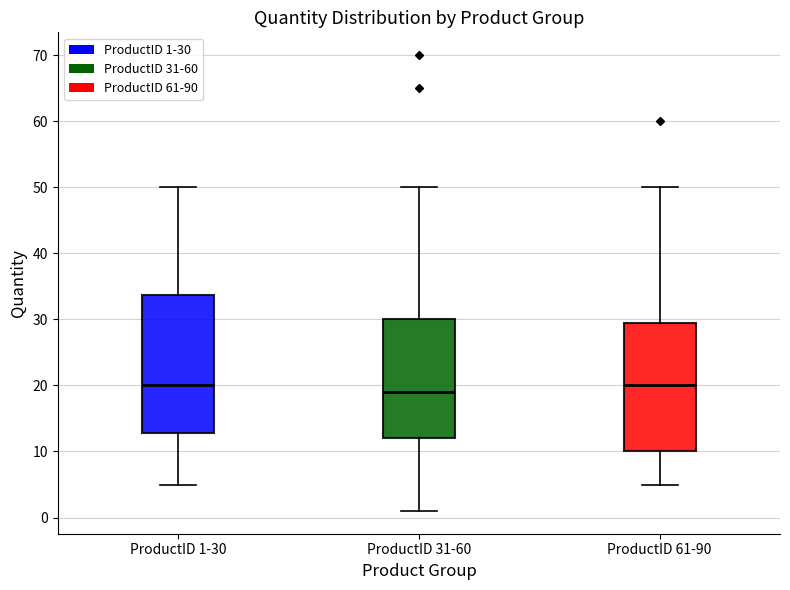

Comparing the boxes themselves (not the whiskers), which one is the tallest?

ProductID 1-30